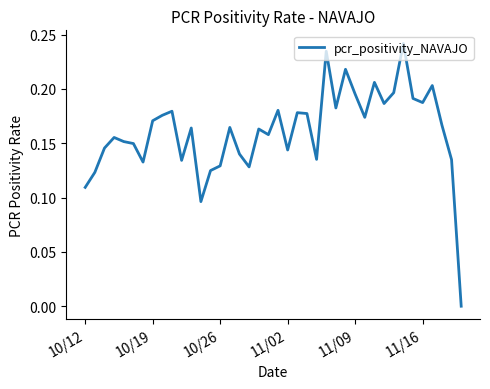

How many lines are shown in the chart?

1